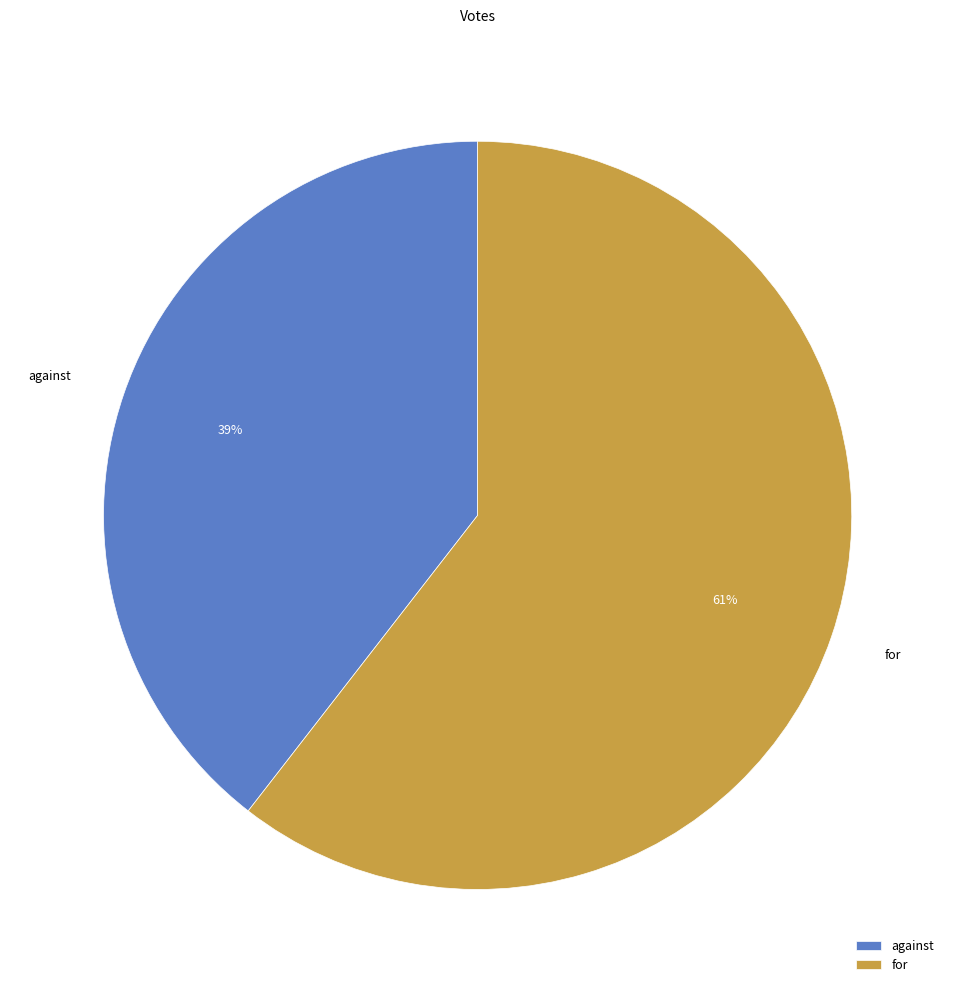

Between for and against, which is larger?

for